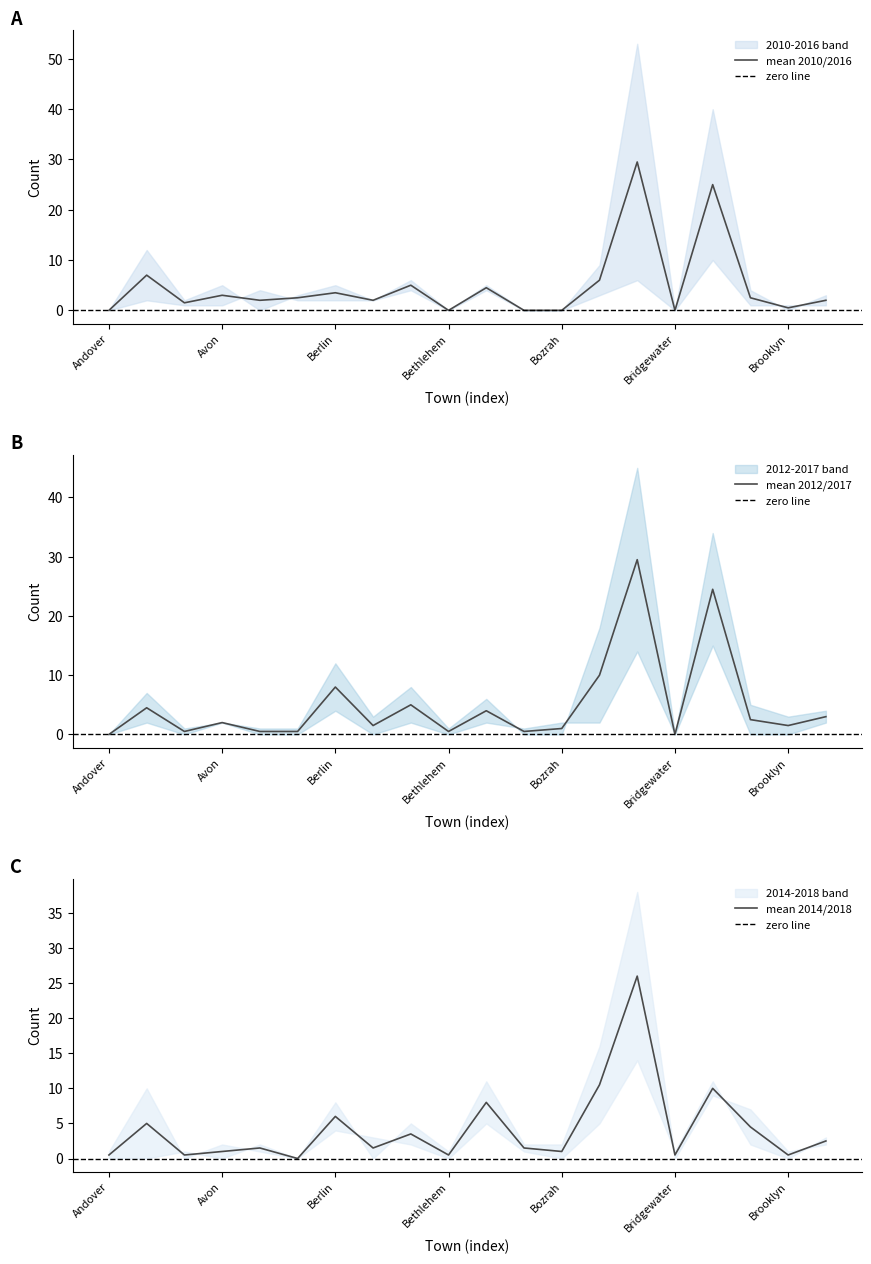

What is the difference between the 2016 values at Brooklyn and Ansonia?

6.5